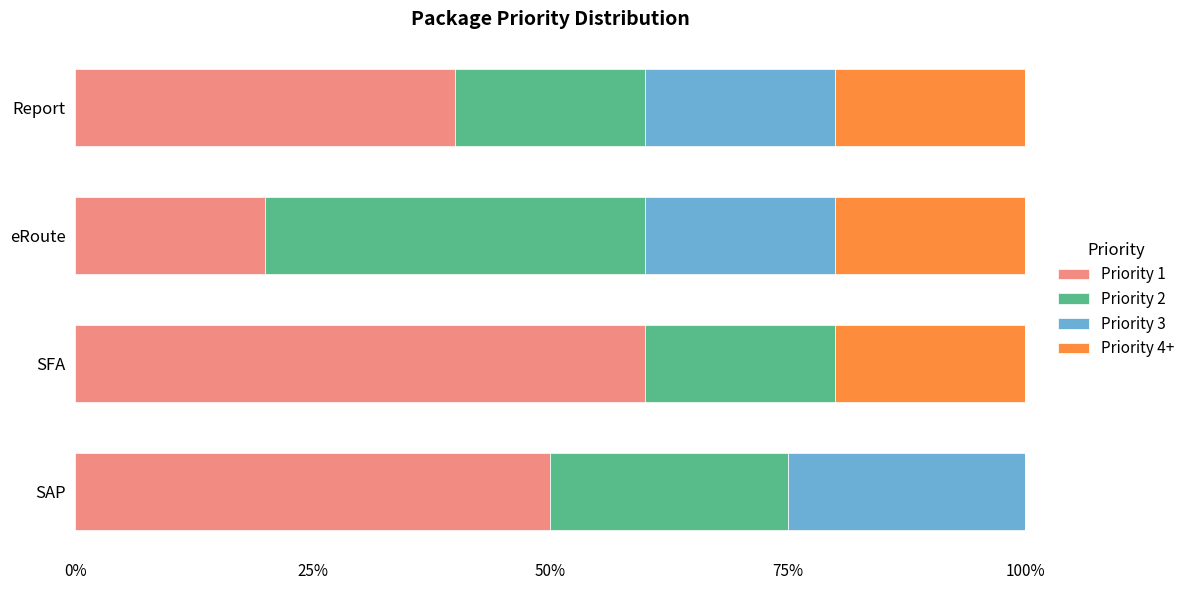

What is the total value across all series at Report?

100